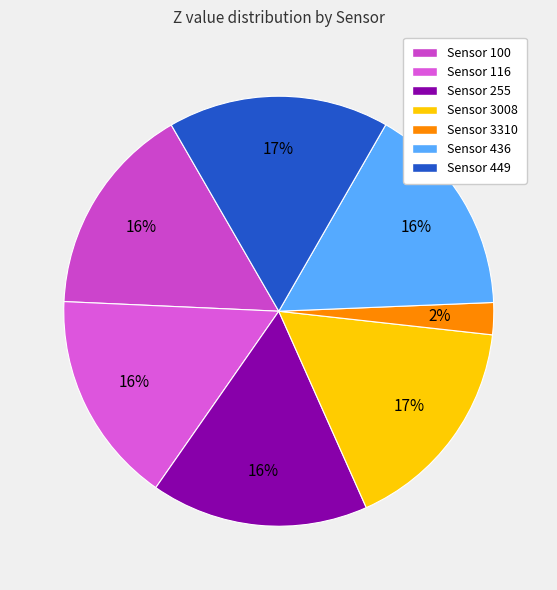

Is there a majority slice in this chart?

No